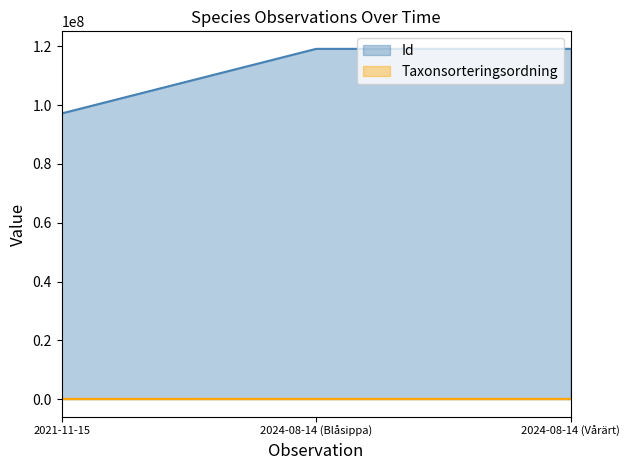

What is the maximum value shown in the chart?

119136097